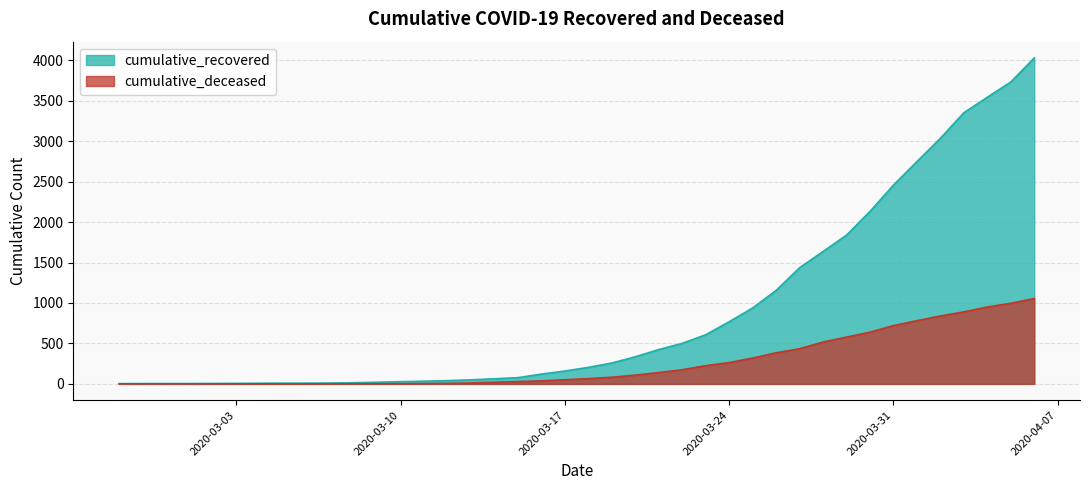

True or false: cumulative_deceased has more than 2 interior local peaks.

False